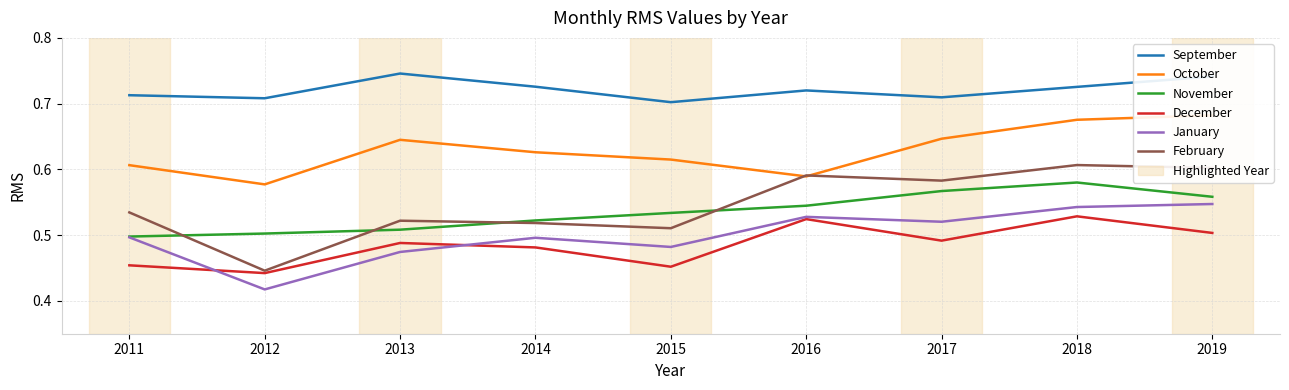

What are all the series names shown in the legend?

September, October, November, December, January, February